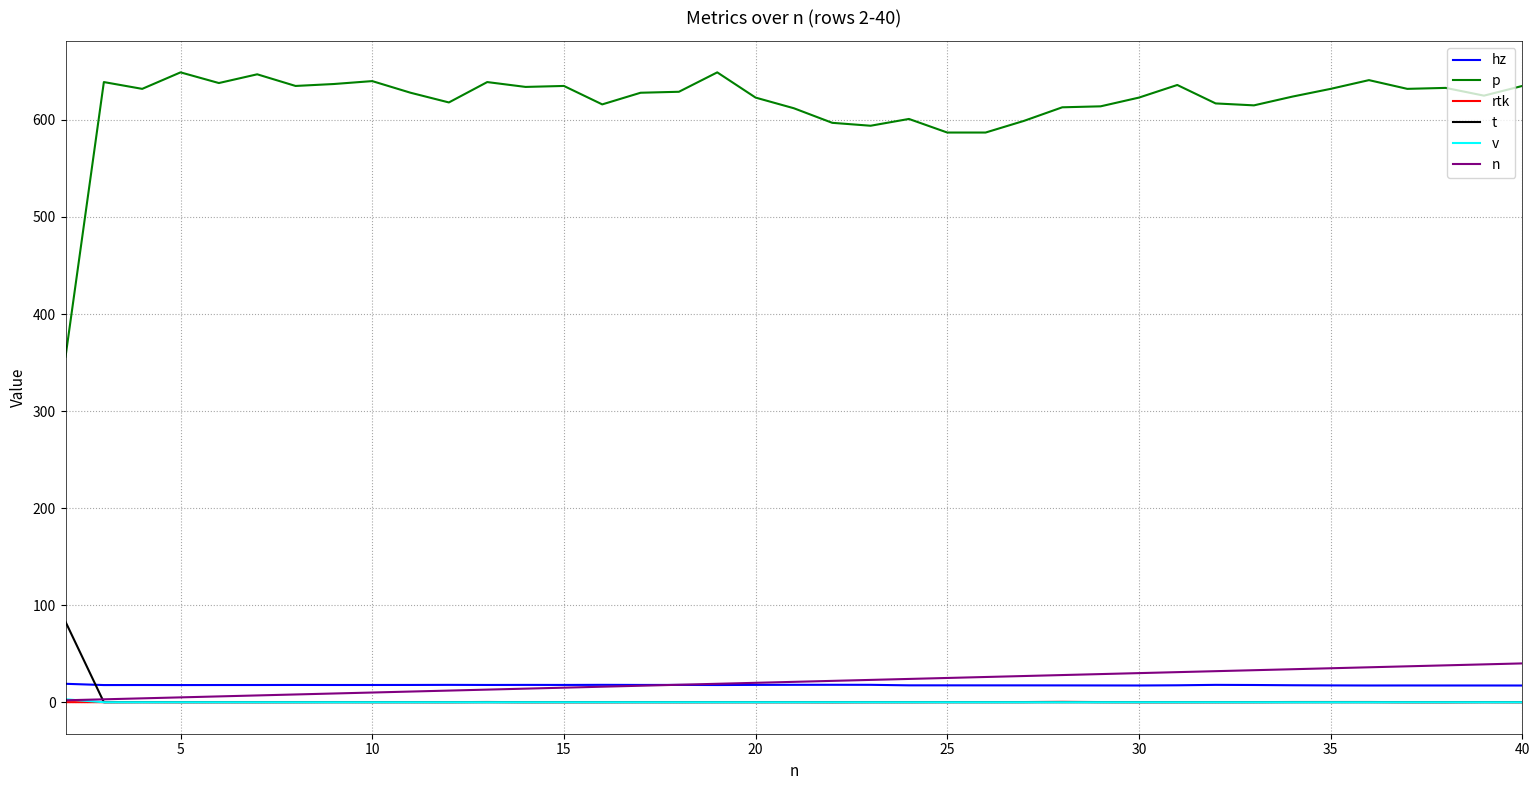

What is the maximum value shown in the chart?

649.0